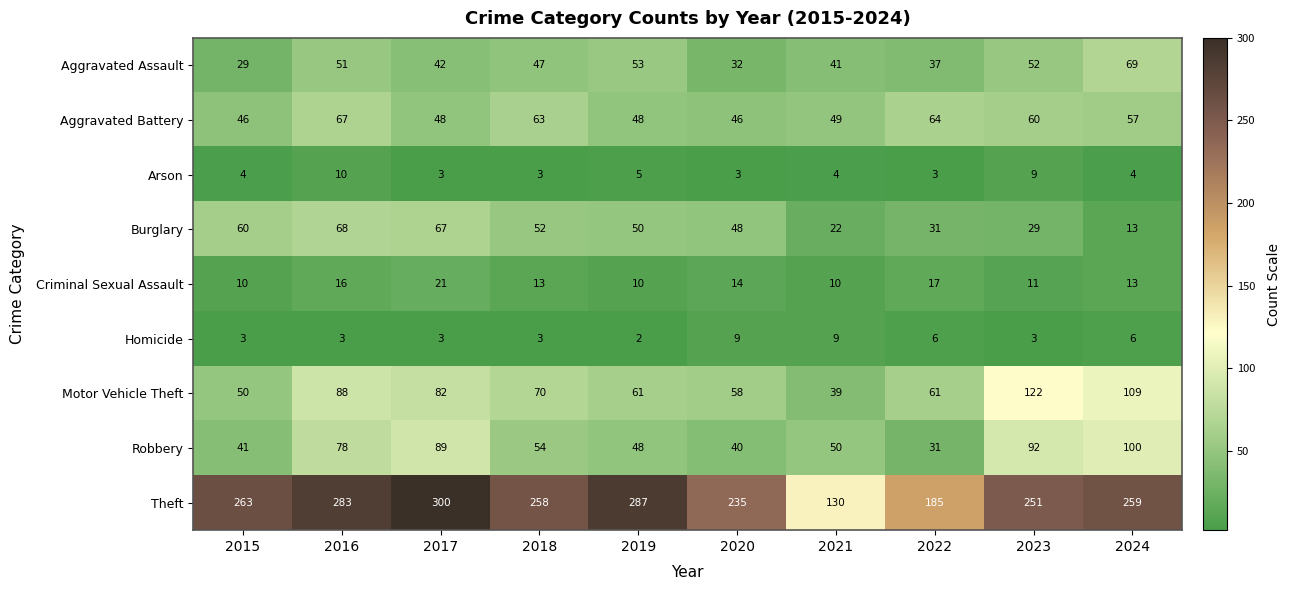

Is it true that Criminal Sexual Assault equals 4 at 2023?

False